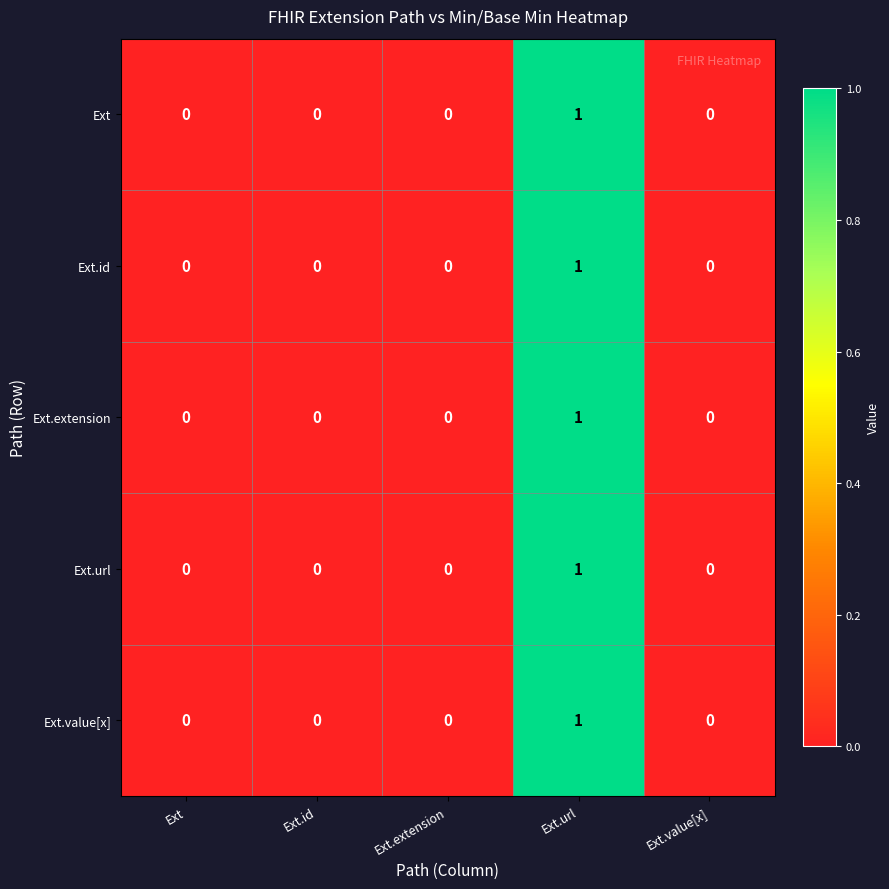

Count the Ext.id values in the range 0 to 1.

5